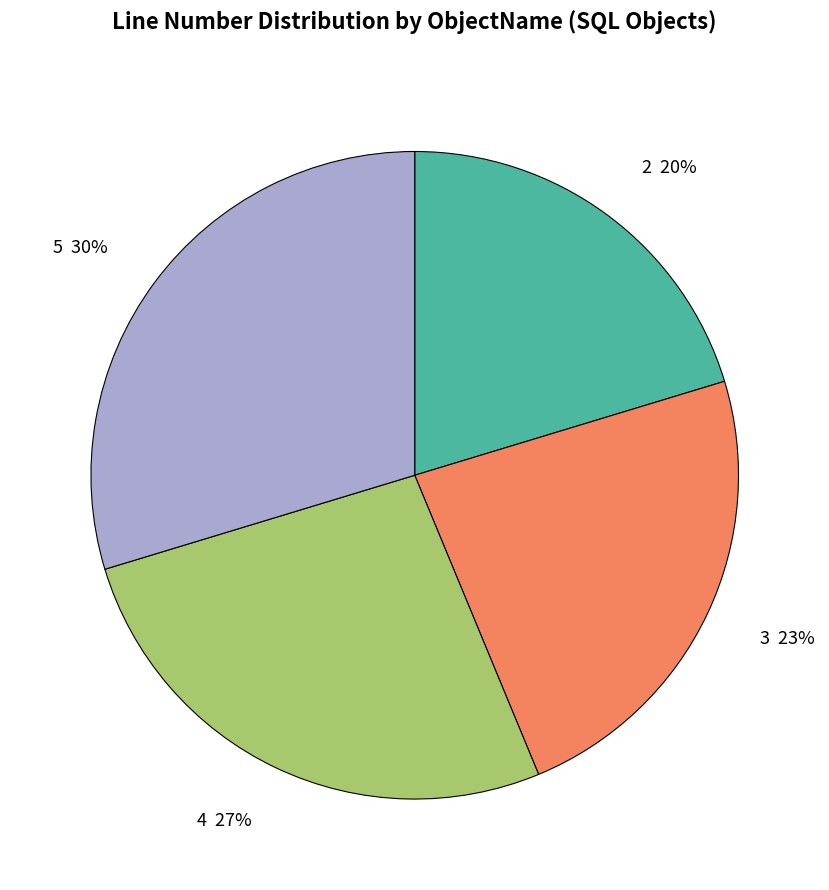

Is the sum of 2 20% and 3 23% greater than half?

No